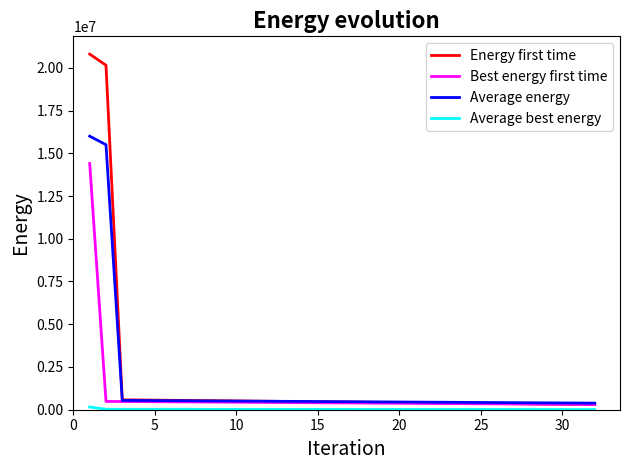

Which series has the widest spread of values?

Energy first time